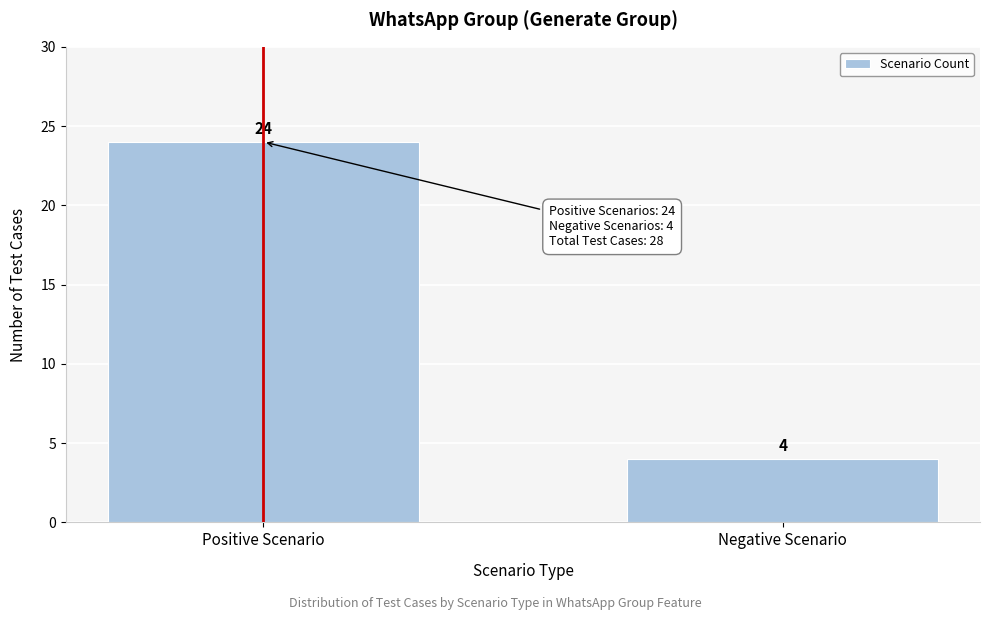

Reading left to right, list all the values displayed in this chart.

24	4